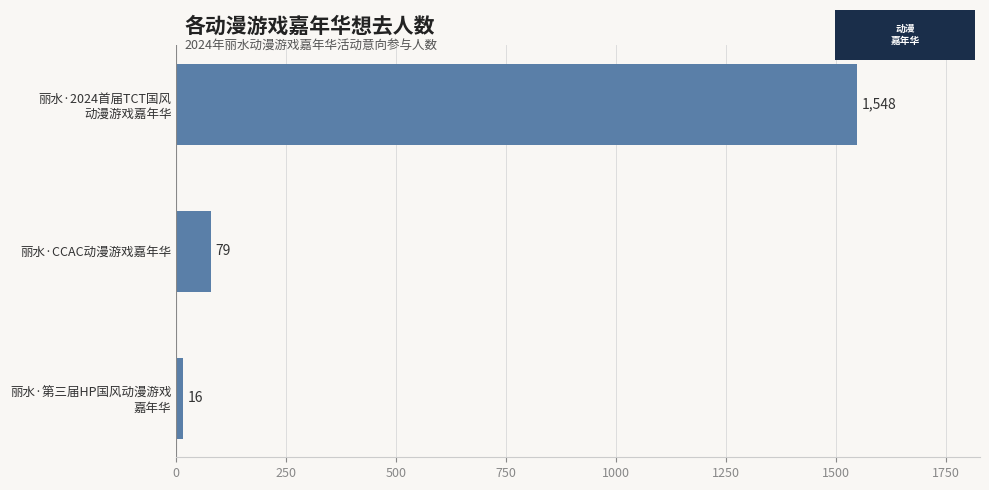

Reading bottom to top, what are all the values shown in this chart?

16	79	1548